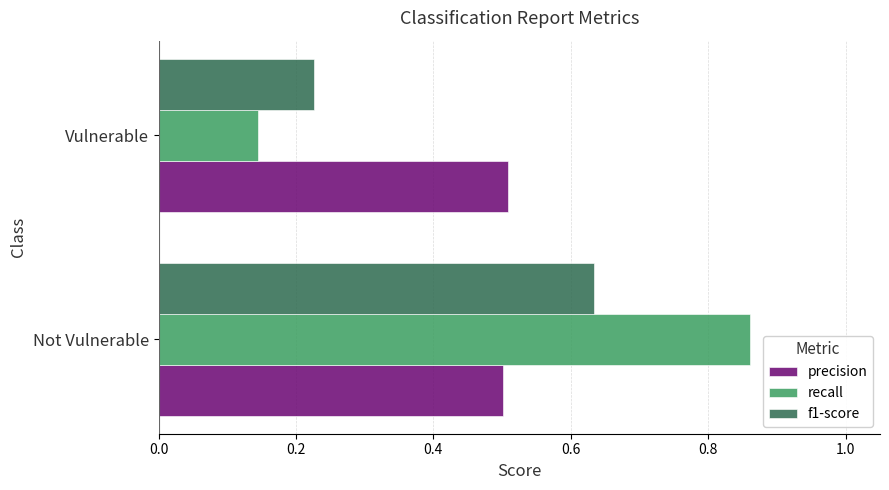

What is the total value across all series at Not Vulnerable?

2.0